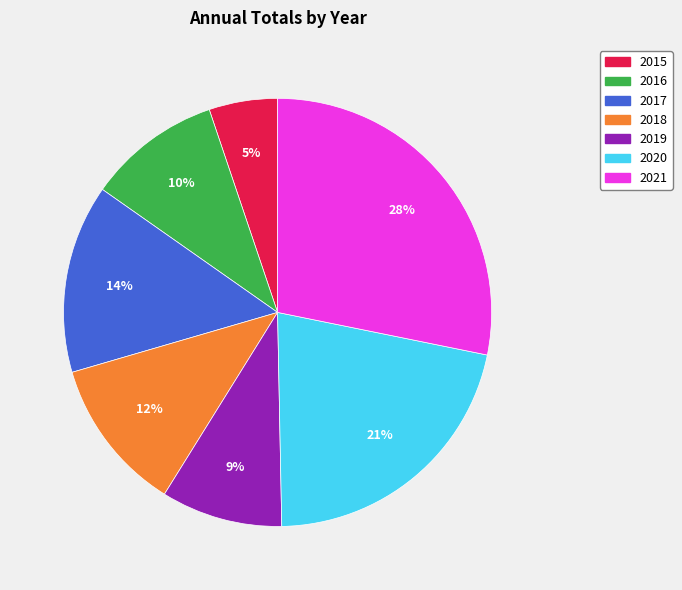

What is the largest slice in the pie chart?

2021